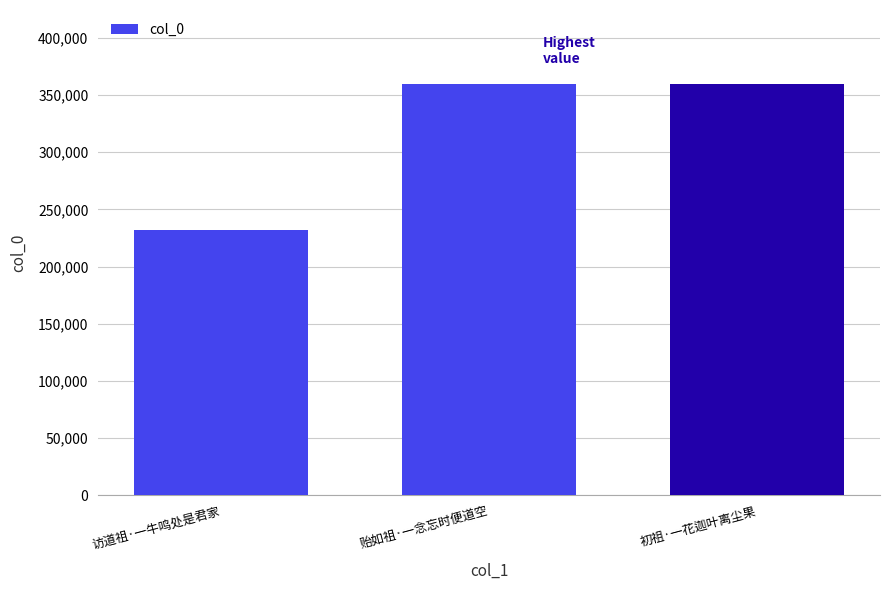

Does the chart contain stacked bars?

No